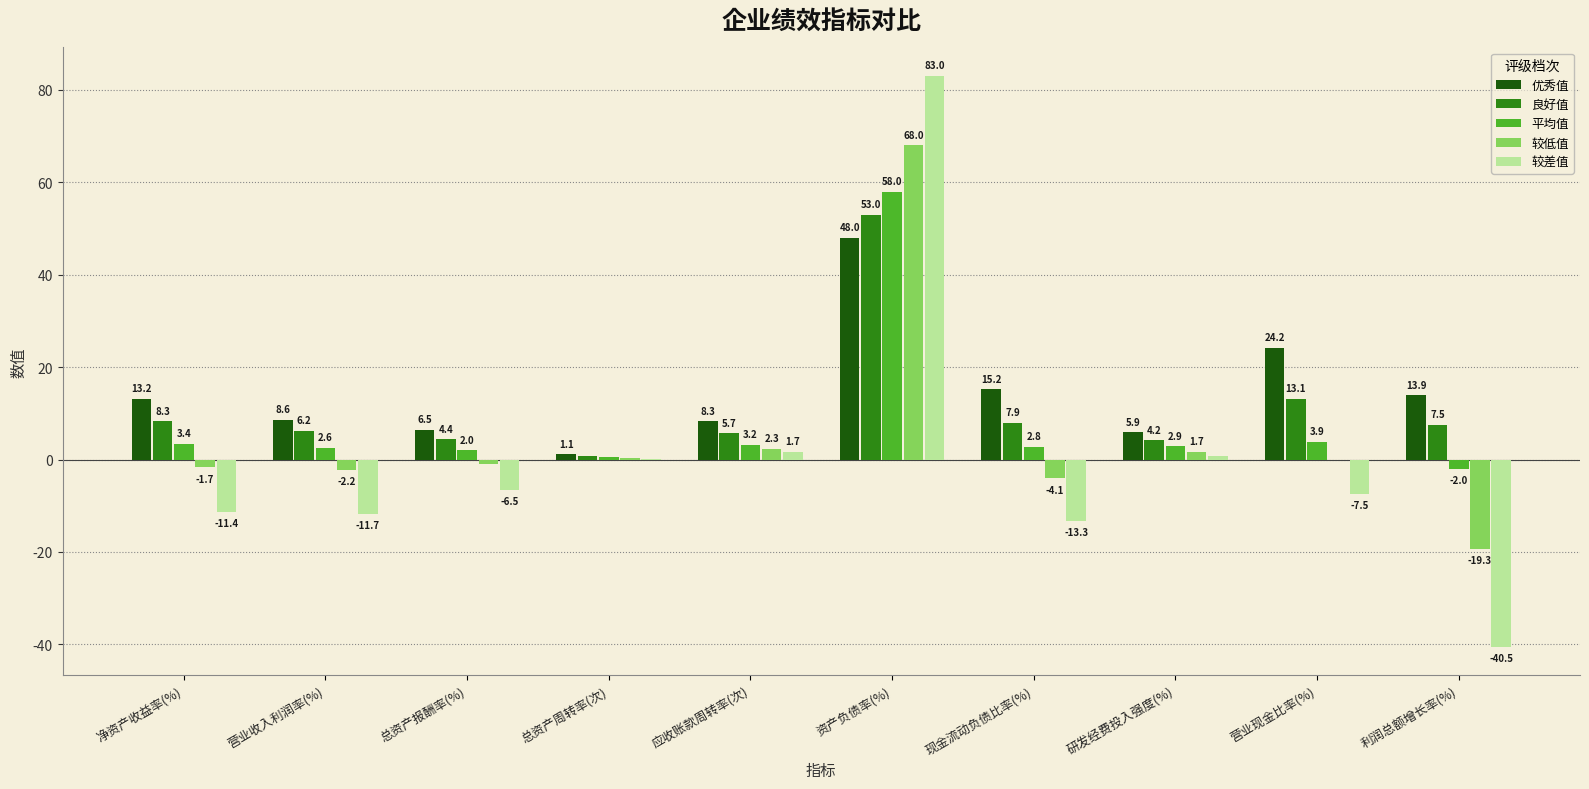

At which category is the sum across all series the highest?

资产负债率(%)